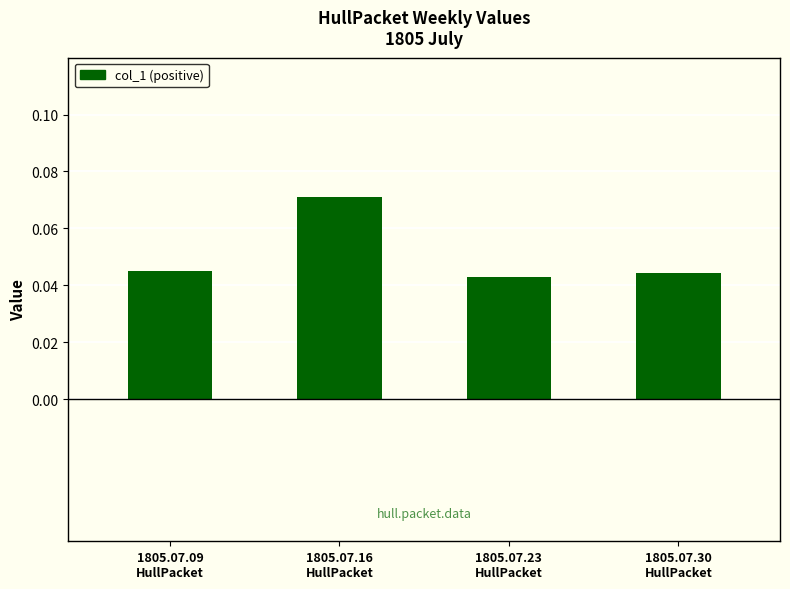

How many values are between 0 and 1?

4